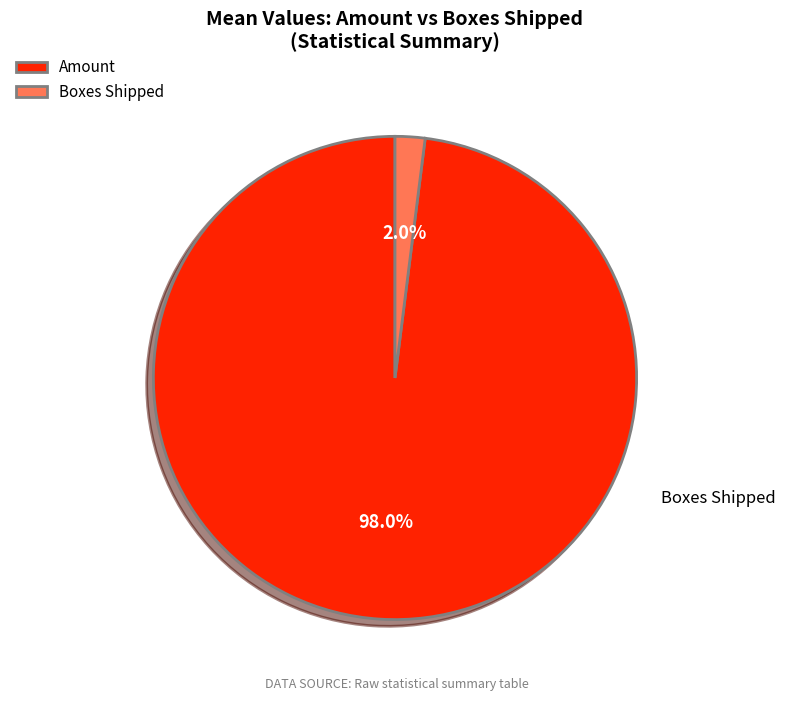

Count the number of slices in the pie.

2